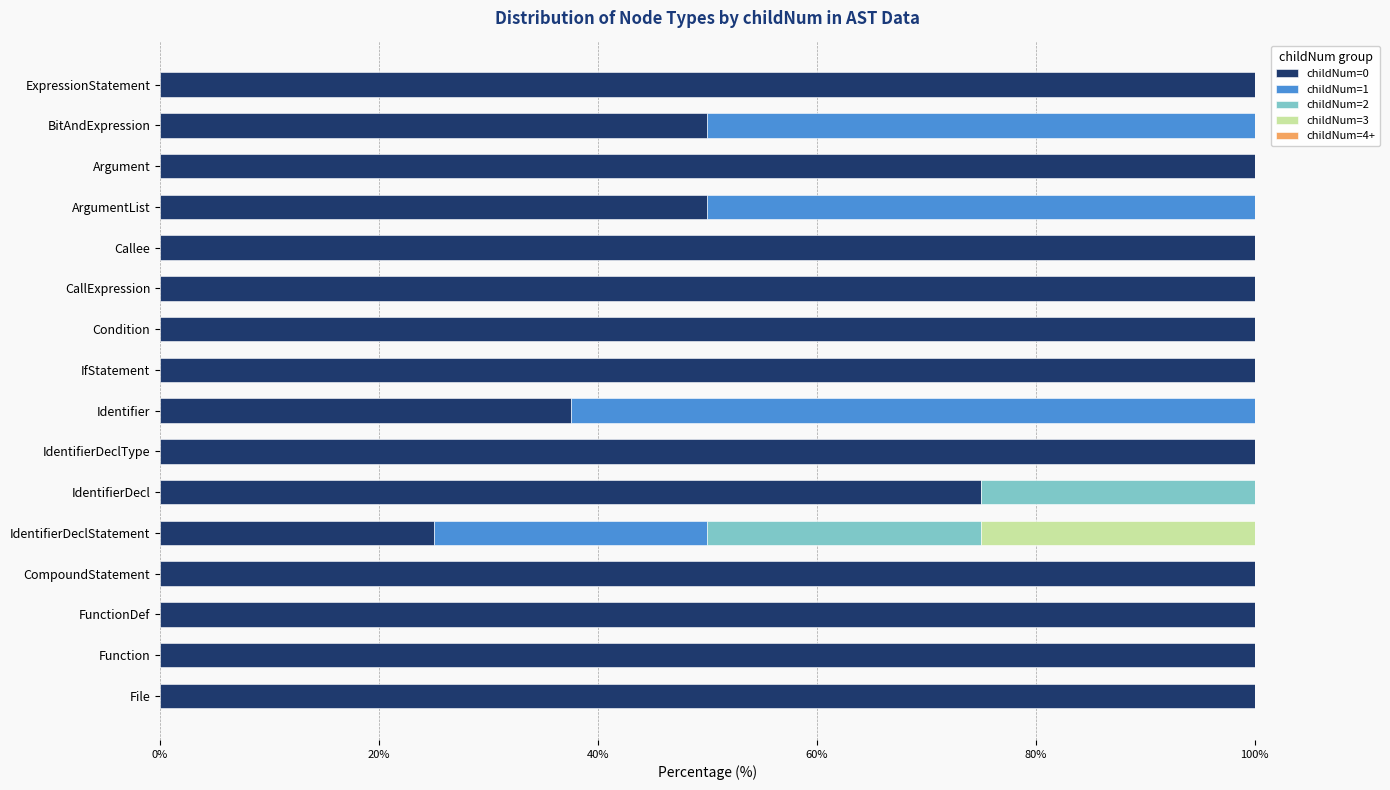

What is the total value across all series at ArgumentList?

100.0